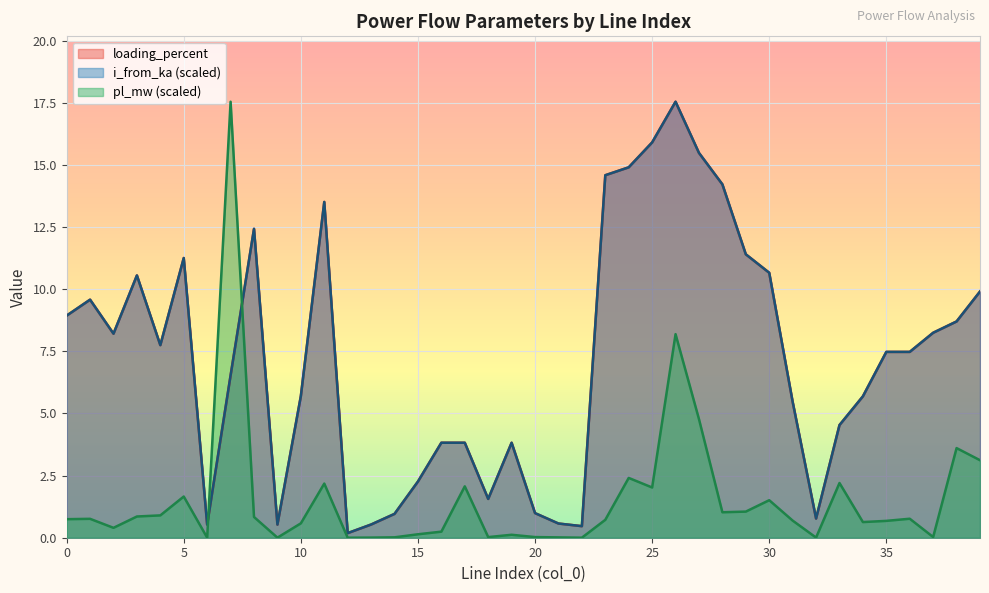

True or false: loading_percent and pl_mw cross at least once.

True